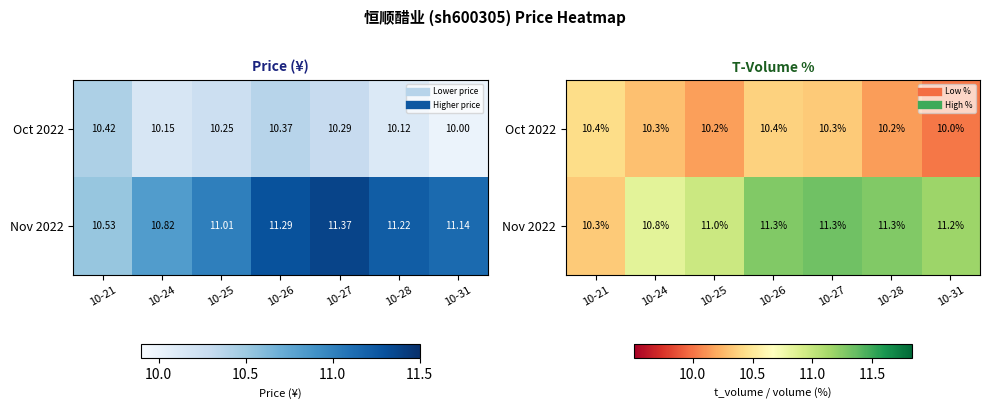

What is the difference between the highest and lowest values at 10-24?

0.5